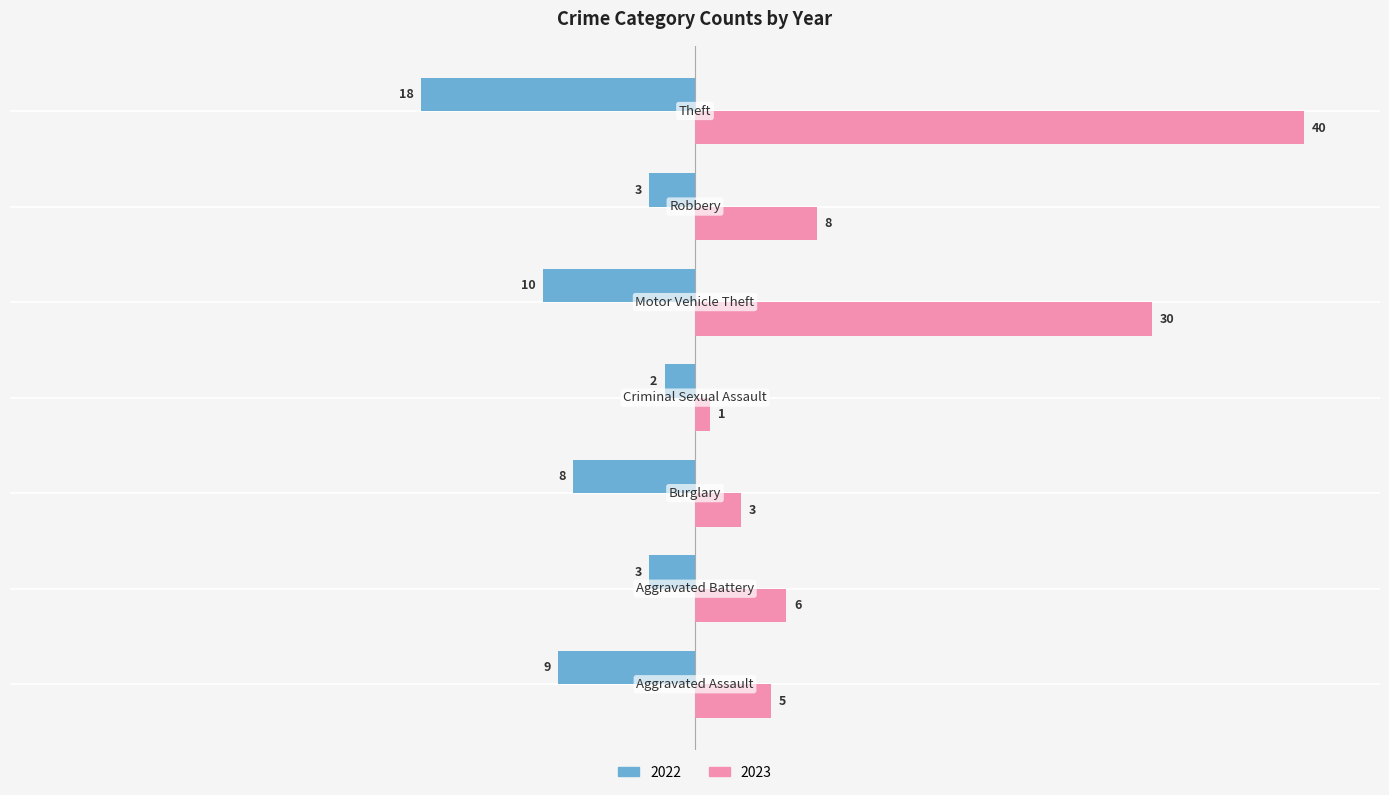

Which series has the widest spread of values?

2023